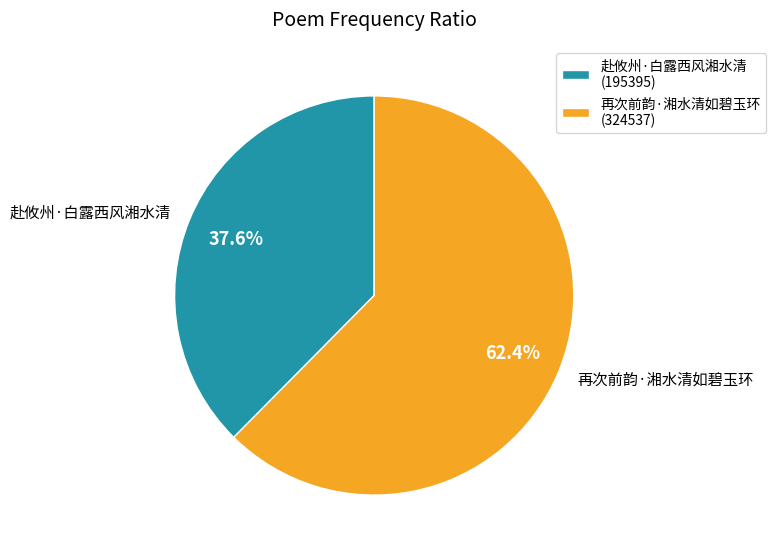

Count the number of slices in the pie.

2